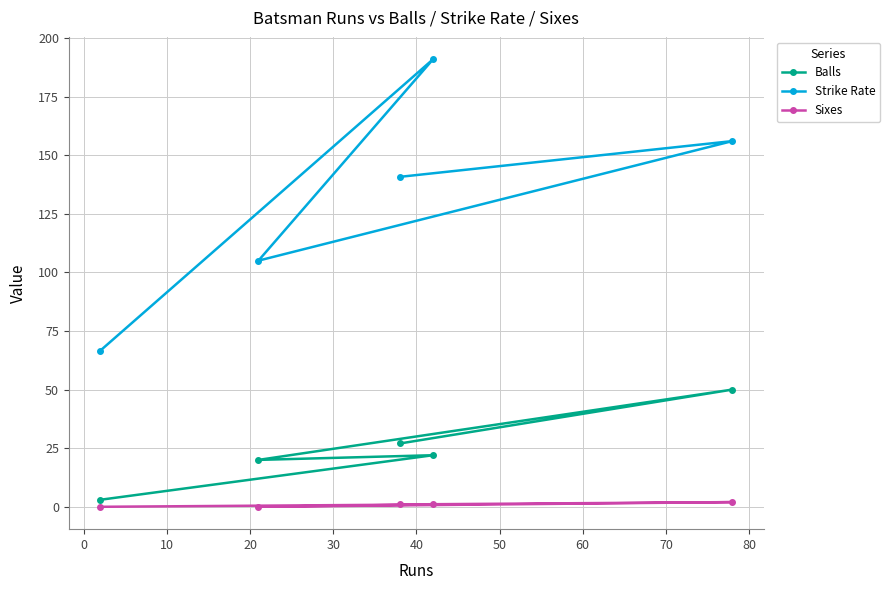

True or false: Sixes and Balls intersect in this chart.

False